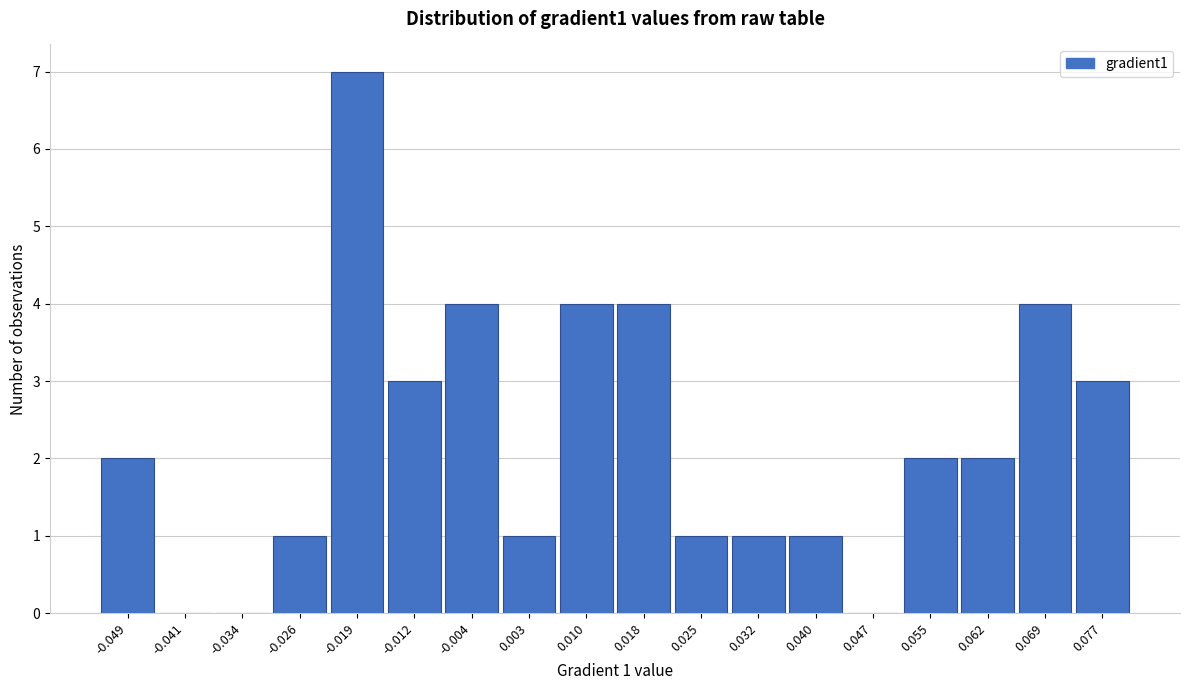

Reading right to left, transcribe all the data shown in this chart.

0.077=3	0.069=4	0.062=2	0.055=2	0.047=0	0.040=1	0.032=1	0.025=1	0.018=4	0.010=4	0.003=1	-0.004=4	-0.012=3	-0.019=7	-0.026=1	-0.034=0	-0.041=0	-0.049=2